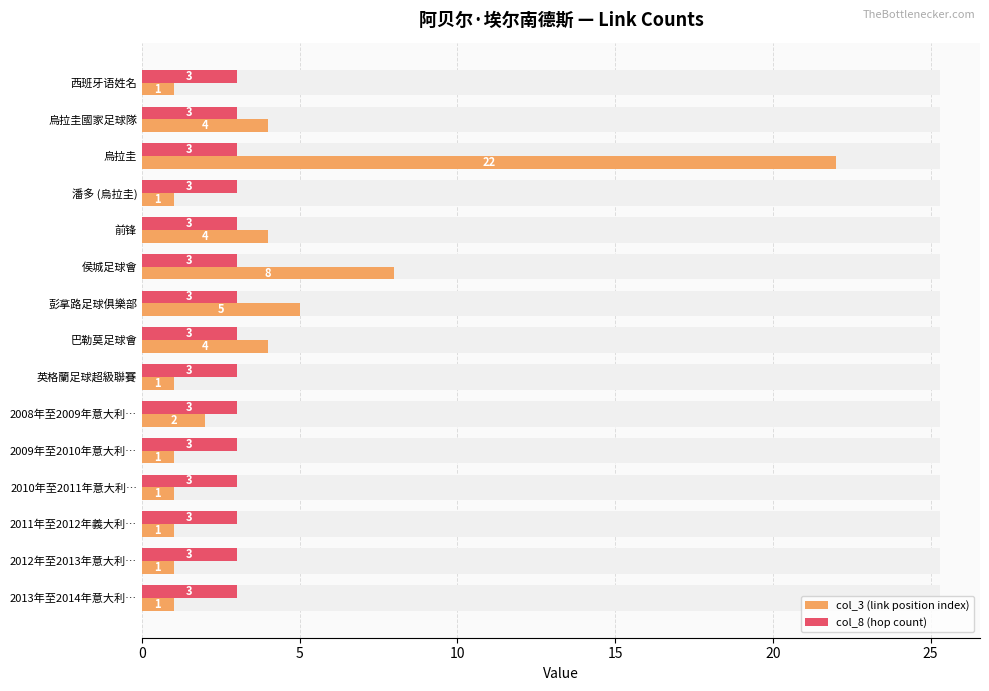

What is the sum of all col_3 (link position index) values?

57.0